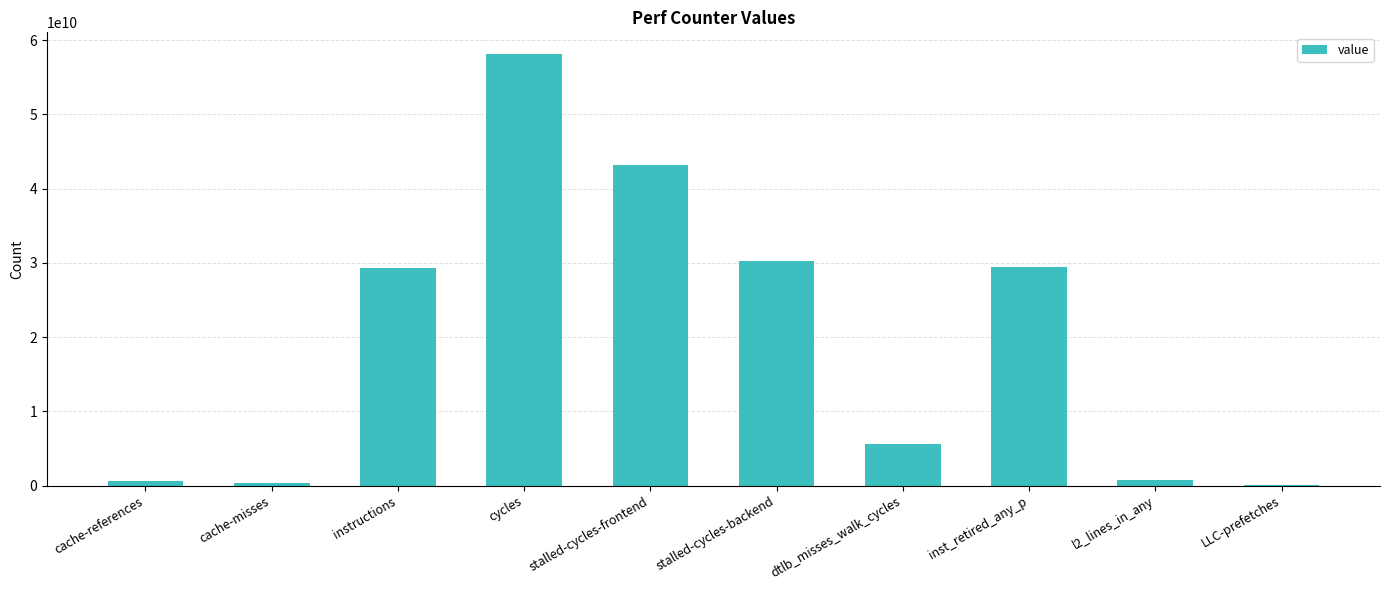

What is the difference between the values at inst_retired_any_p and cycles?

28677329591